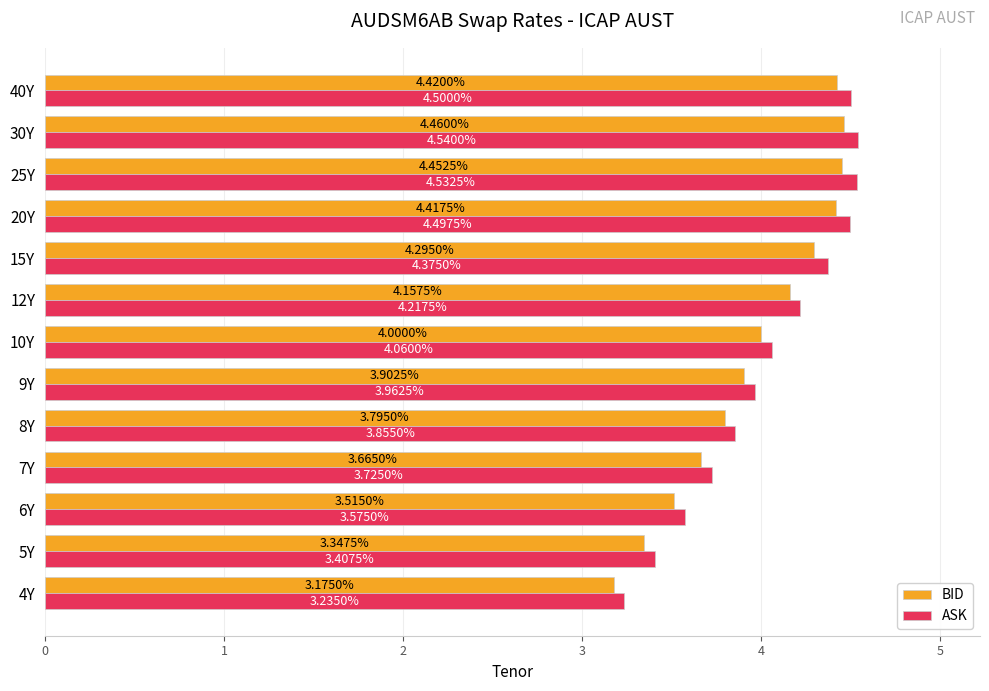

How many data points in ASK are above 4?

7